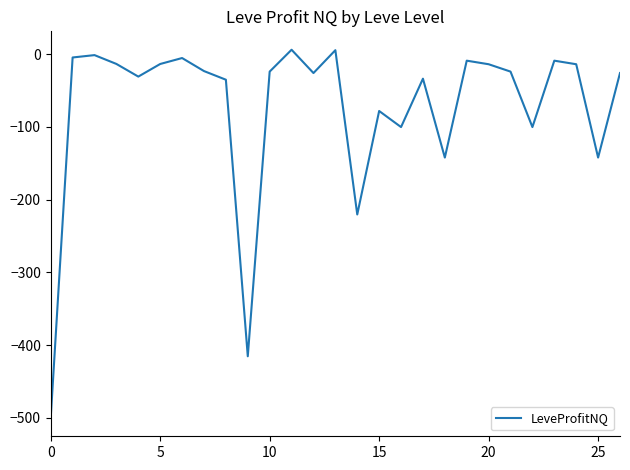

What is the minimum value shown in the chart?

-500.0